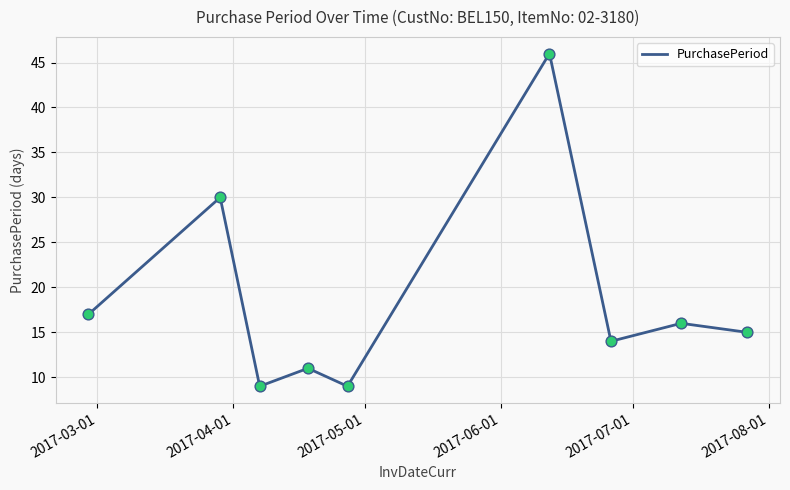

What is the greatest value displayed?

46